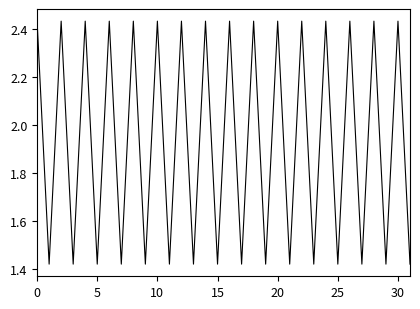

What is the difference between the maximum and minimum values?

1.0